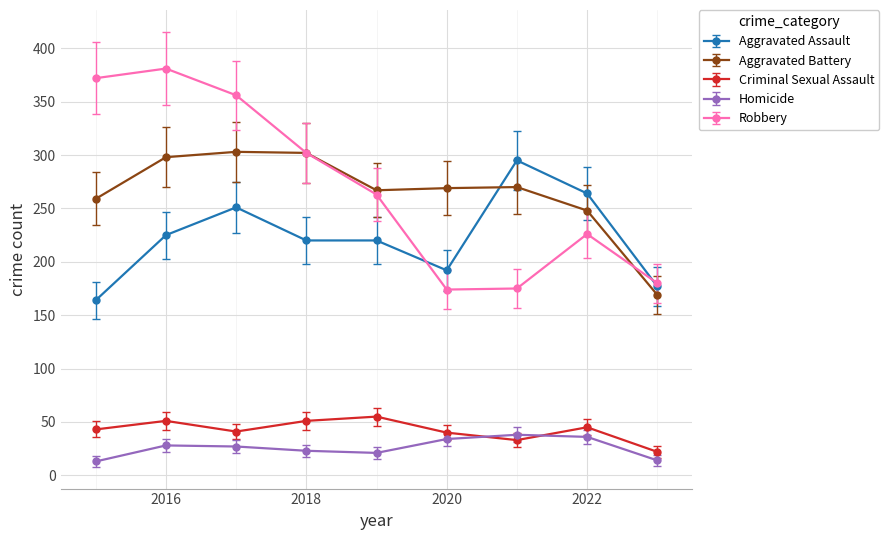

Rank the series by their maximum value, from highest to lowest.

Robbery, Aggravated Battery, Aggravated Assault, Criminal Sexual Assault, Homicide